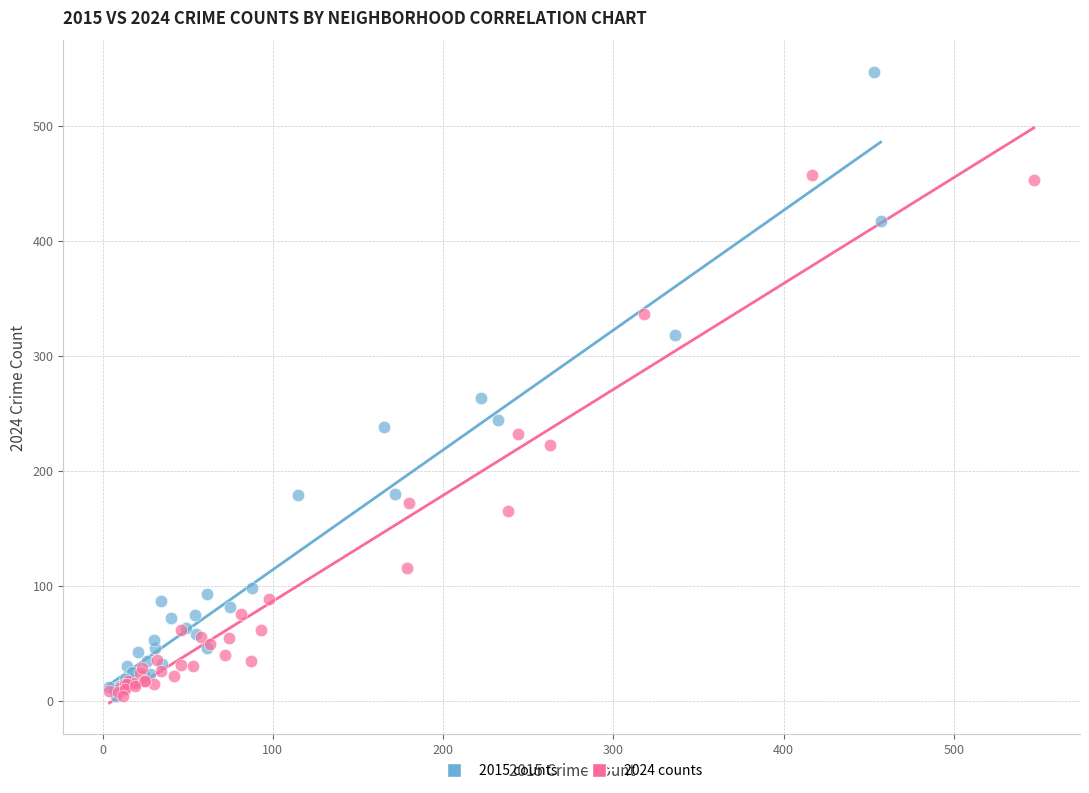

Which series has the widest spread of Y values?

2015 counts